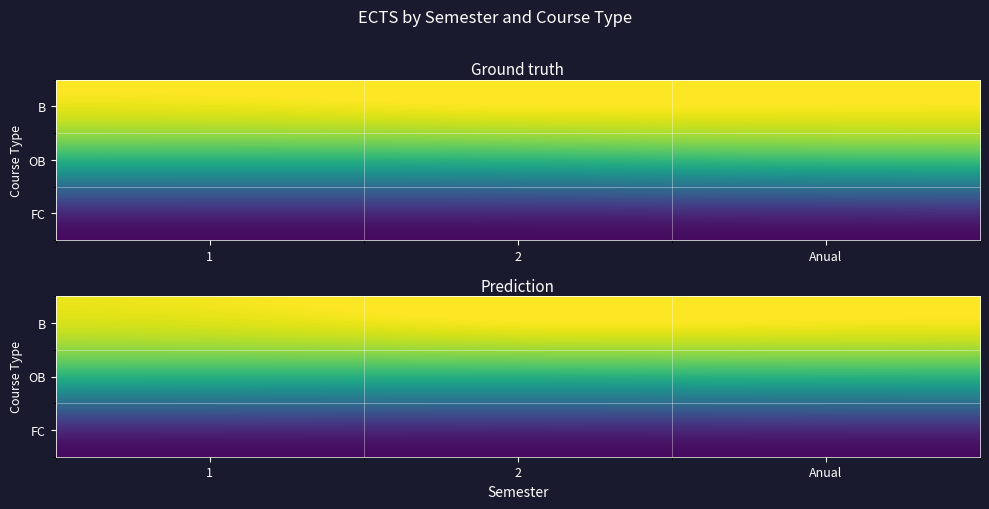

Reading right to left, list all the values displayed in this chart.

row_0: 6.2	6.4	5.9
row_1: 4.3	4.0	4.3
row_2: 0.0	0.0	0.0